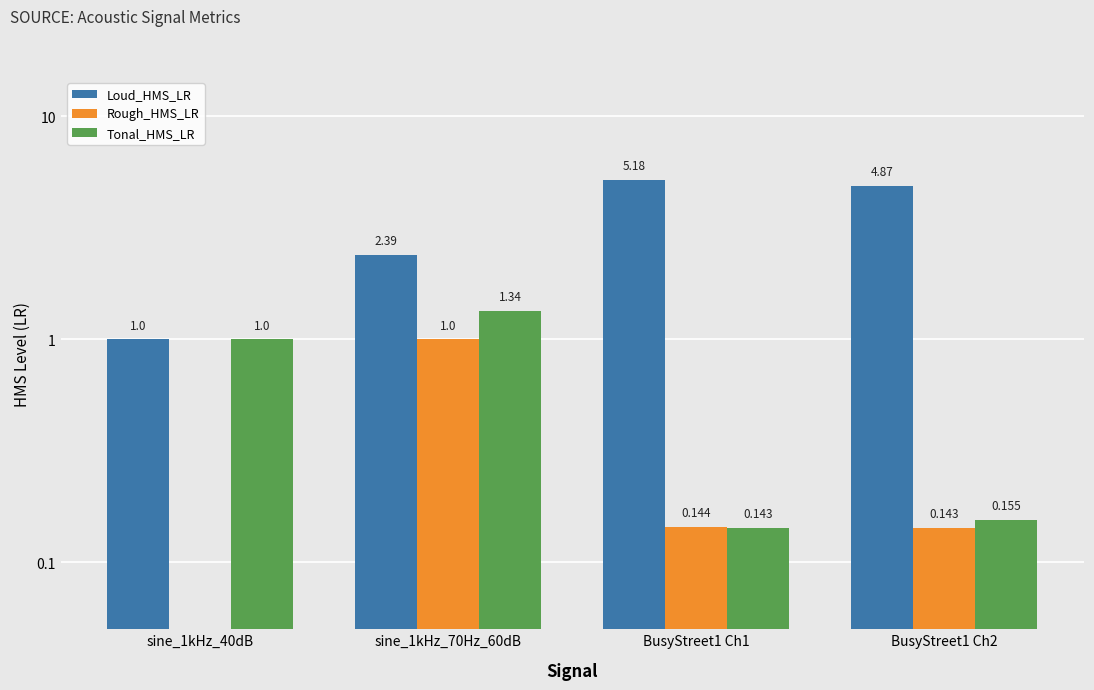

Reading left to right, transcribe all the data shown in this chart.

Loud_HMS_LR: 1.0	2.4	5.2	4.9
Rough_HMS_LR: 0.0	1.0	0.1	0.1
Tonal_HMS_LR: 1.0	1.3	0.1	0.2